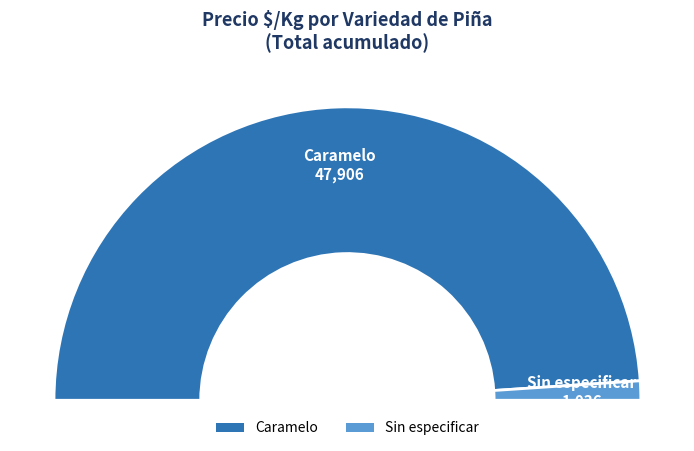

Is there a majority slice in this chart?

Yes